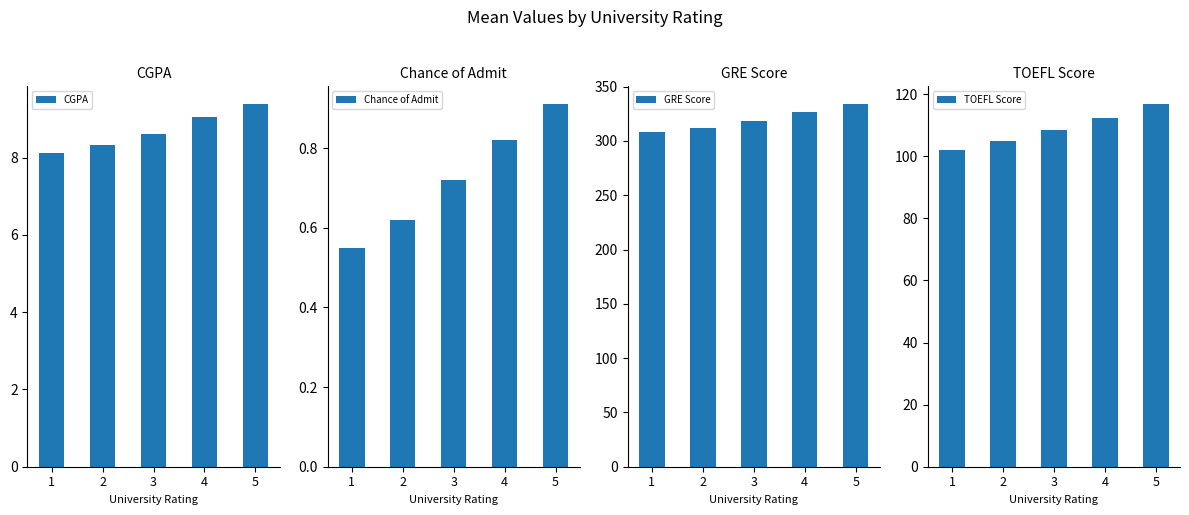

Rank the series at 2 from lowest to highest value.

Chance of Admit, CGPA, TOEFL Score, GRE Score